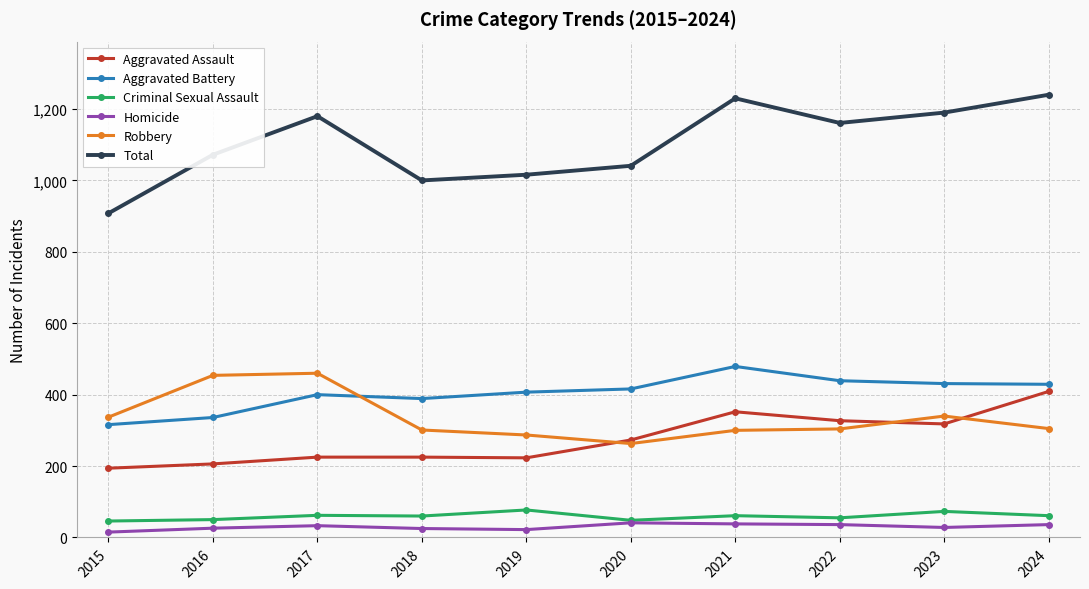

Which series has the widest spread of values?

Total